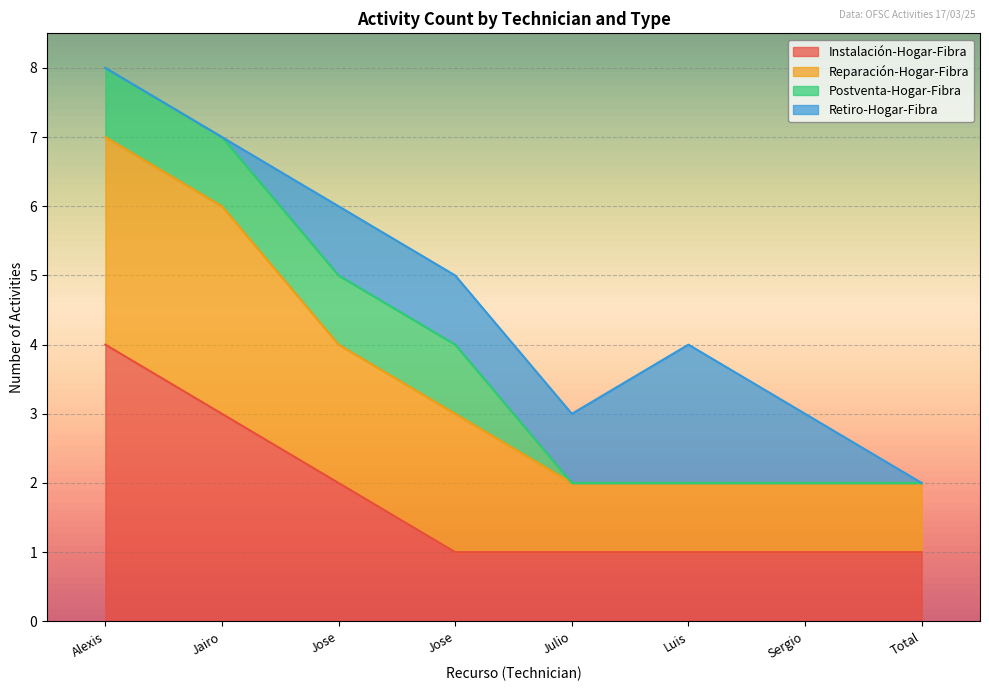

Where is Reparación-Hogar-Fibra nearest to the value 5?

Jose